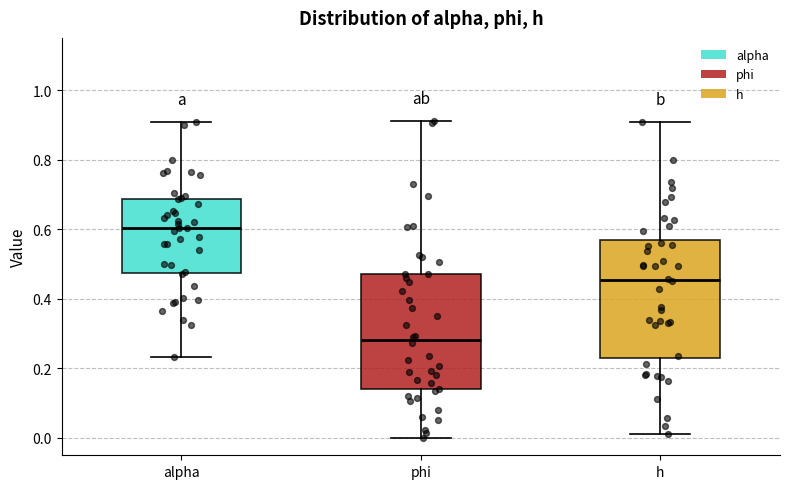

Reading left to right, read every box against the y-axis: the position of its median line, the range the box covers, and the ends of its whiskers. The values are not printed on the chart, so give them approximately, as read against the axis.

alpha: median 0.60, box 0.48 to 0.68, whiskers 0.24 to 0.90
phi: median 0.28, box 0.14 to 0.48, whiskers 0.00 to 0.92
h: median 0.46, box 0.24 to 0.56, whiskers 0.02 to 0.90